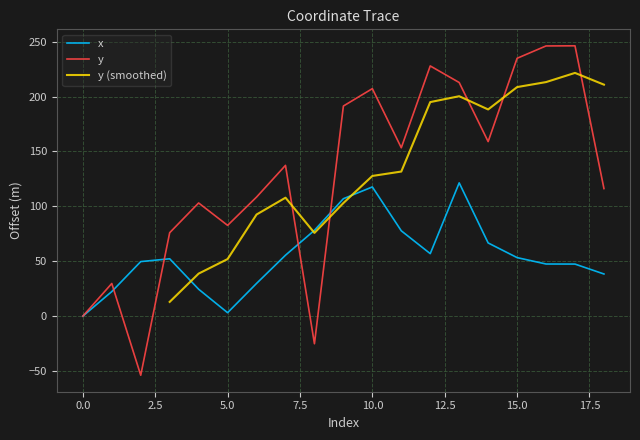

Which category has the lowest value in the y series?

2